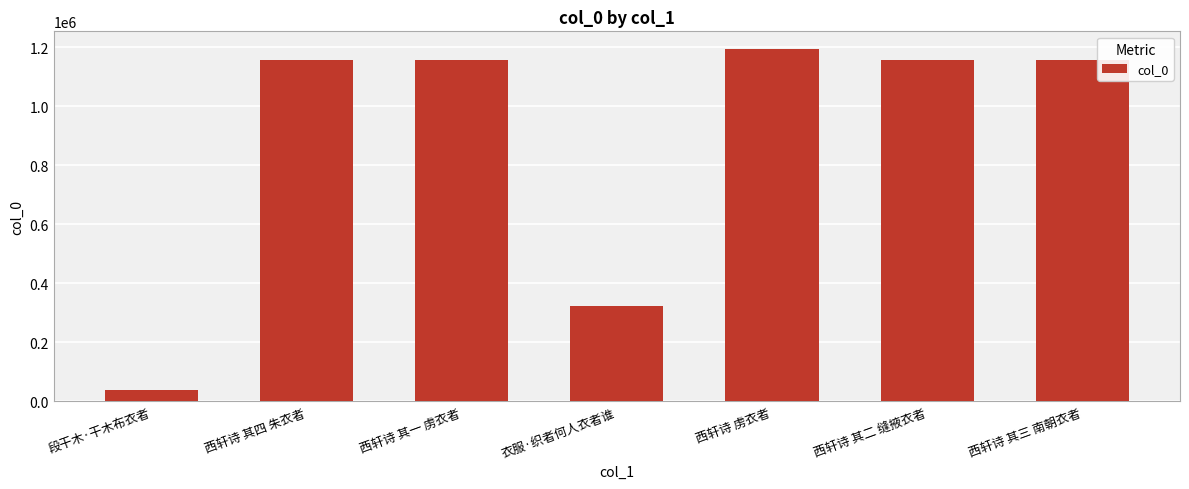

The value at 衣服·织者何人衣者谁 is 325033. True or false?

True